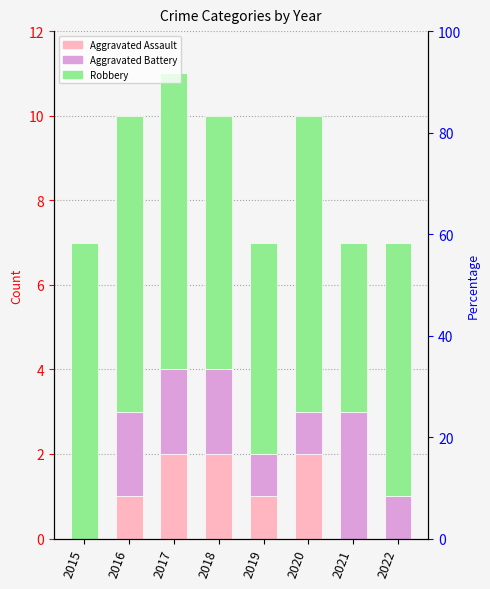

True or false: Aggravated Battery has a value of 1 at 2019.

True